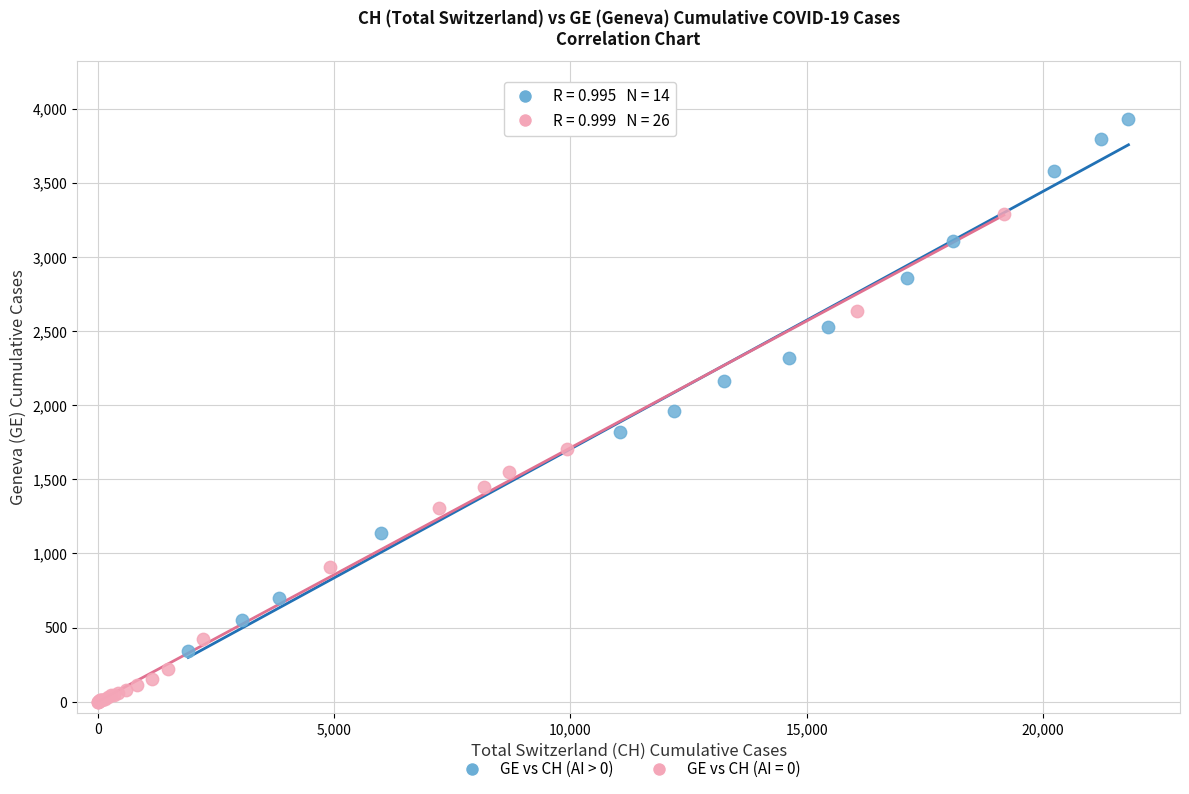

Which series reaches the minimum Y coordinate?

GE vs CH (AI = 0)